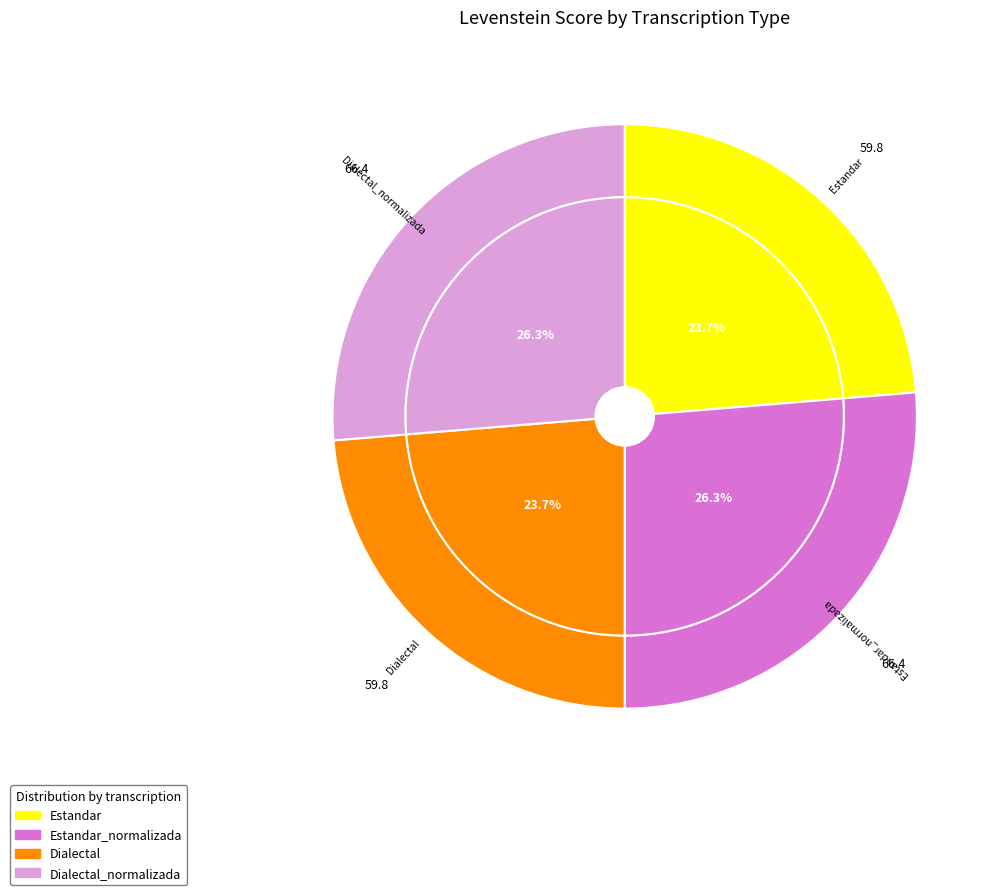

What portion of the pie excludes Dialectal?

76.3%